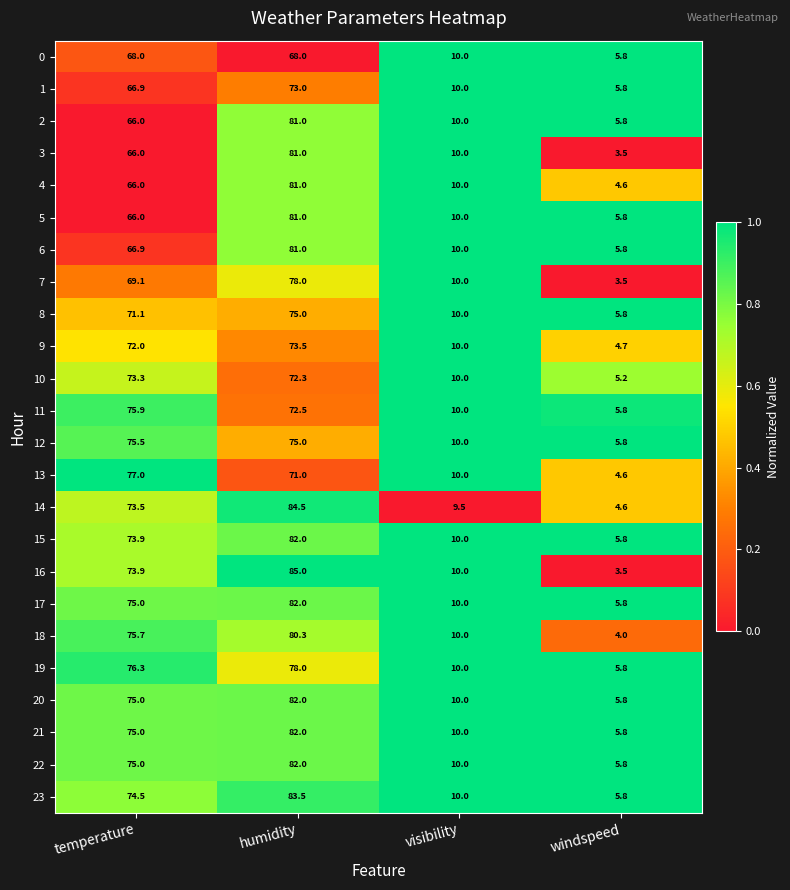

Which series has the largest range (max minus min)?

16